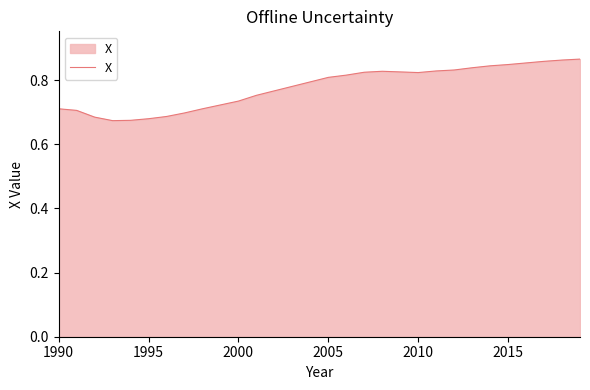

How many lines are shown in the chart?

1